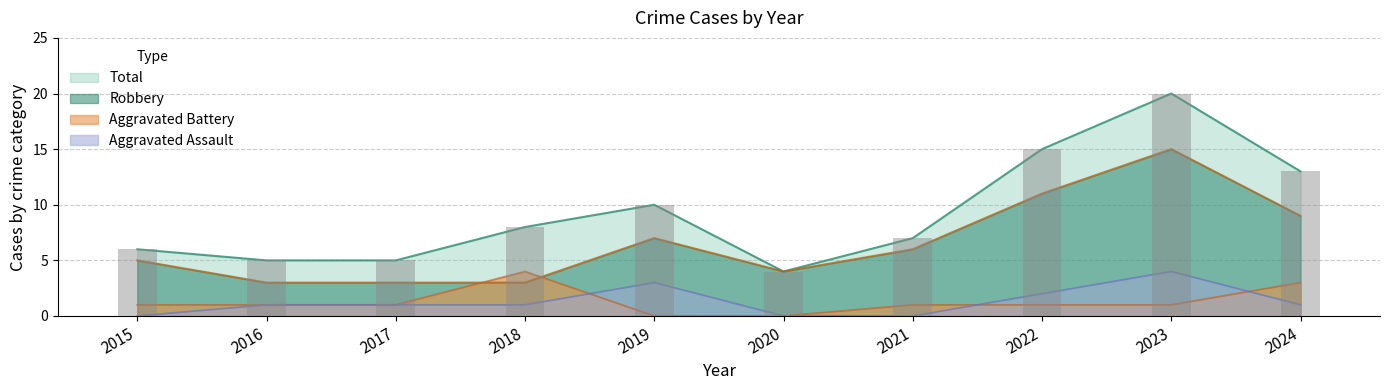

Between 2023 and 2024, which is larger?

2023